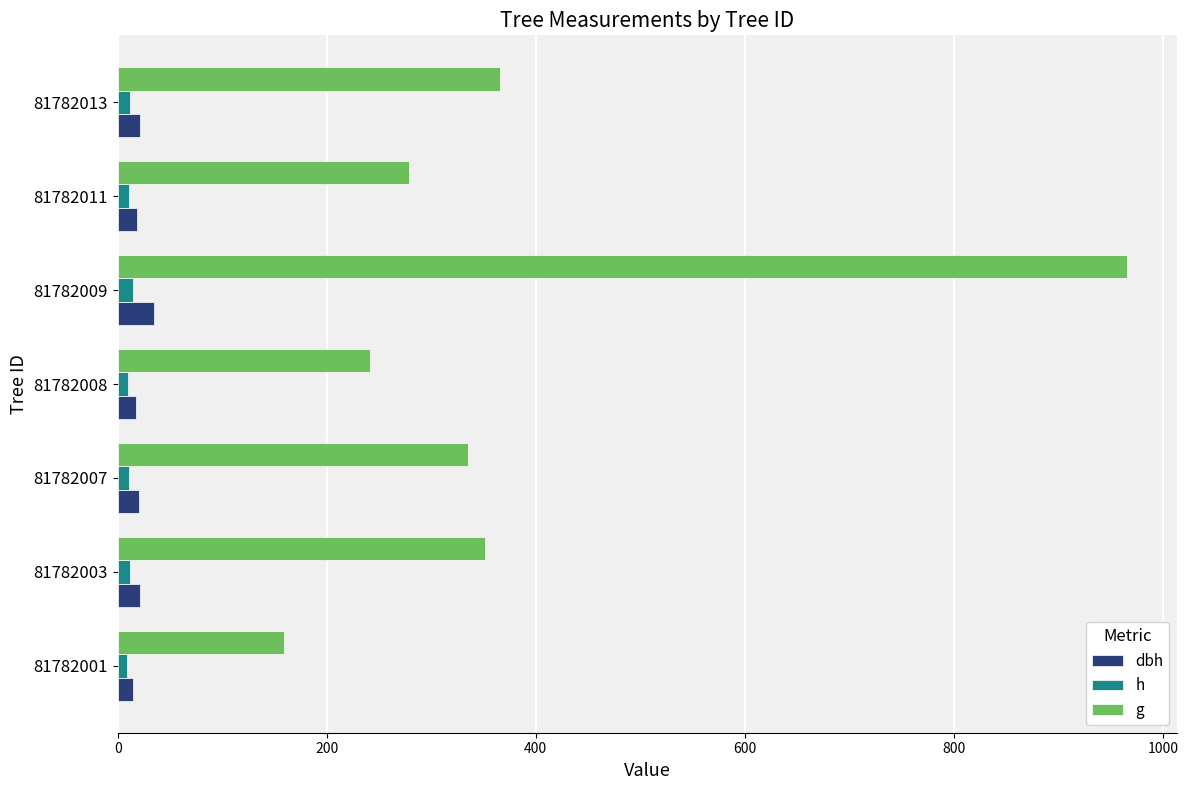

Which series has the largest total across all categories?

g